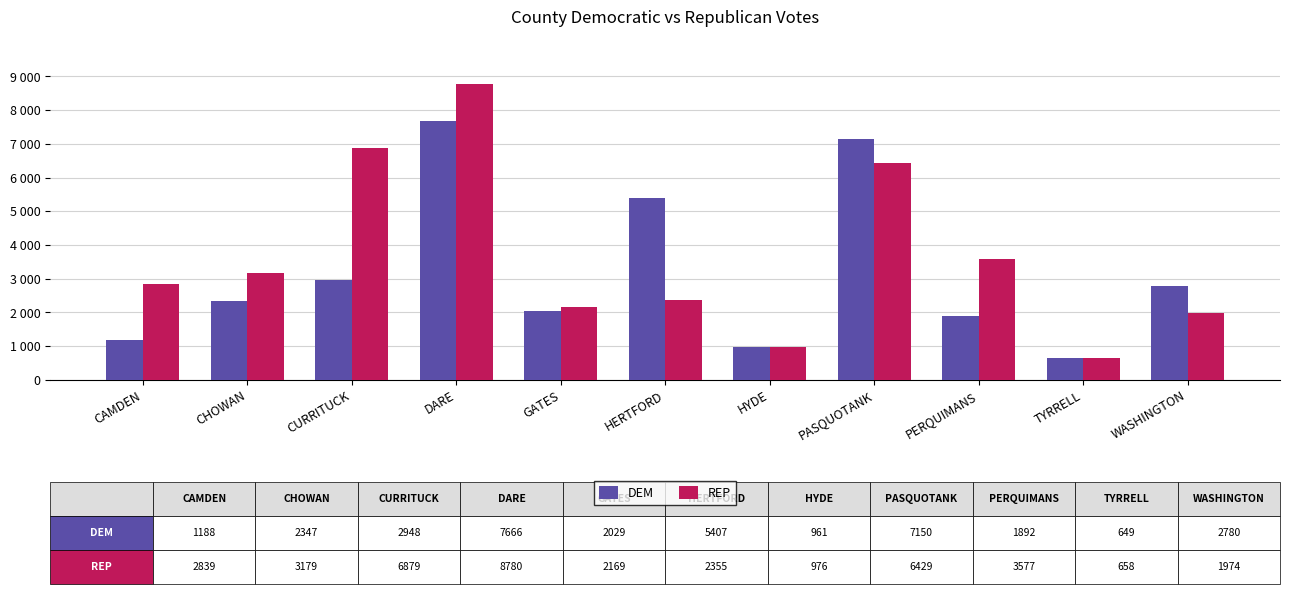

At which label does DEM first exceed 2347?

CURRITUCK